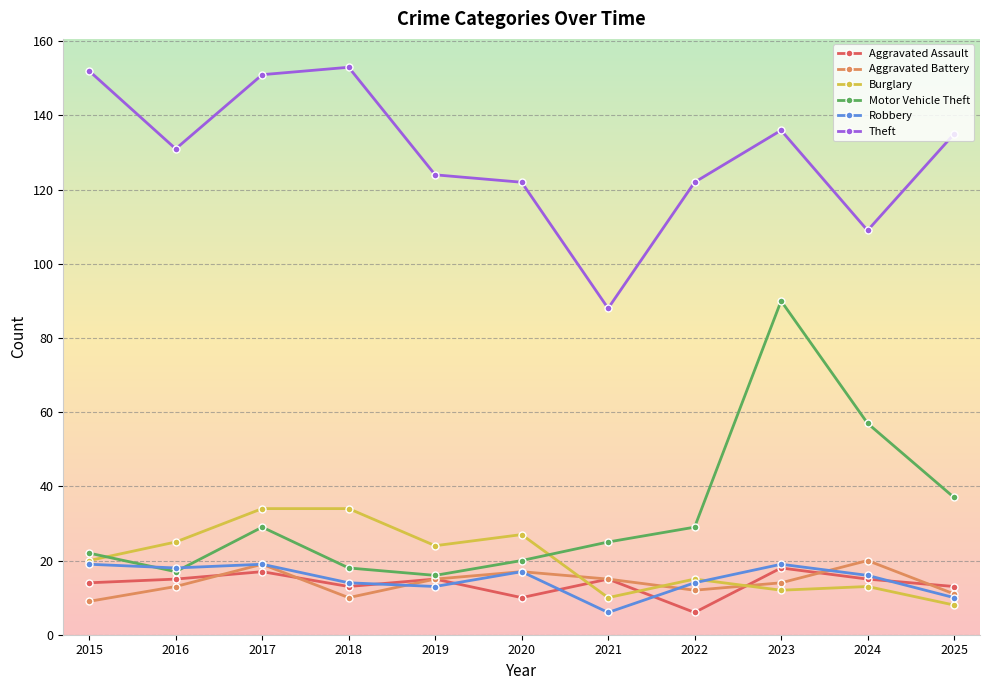

Reading left to right, list all the values displayed in this chart.

Aggravated Assault: 14	15	17	13	15	10	15	6	18	15	13
Aggravated Battery: 9	13	19	10	15	17	15	12	14	20	11
Burglary: 20	25	34	34	24	27	10	15	12	13	8
Motor Vehicle Theft: 22	17	29	18	16	20	25	29	90	57	37
Robbery: 19	18	19	14	13	17	6	14	19	16	10
Theft: 152	131	151	153	124	122	88	122	136	109	135